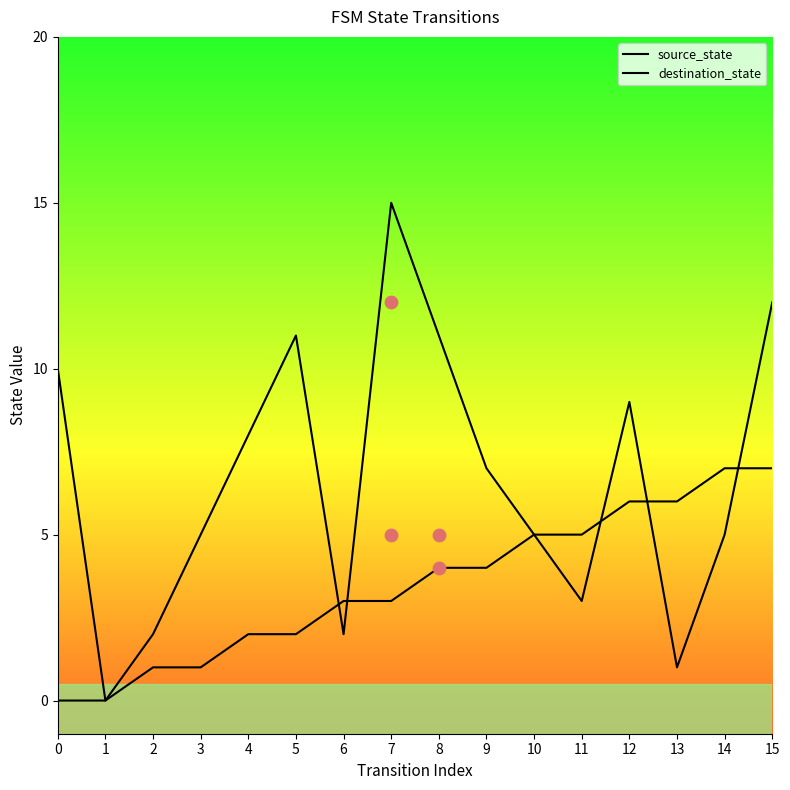

What is the total value across all series at 4?

10